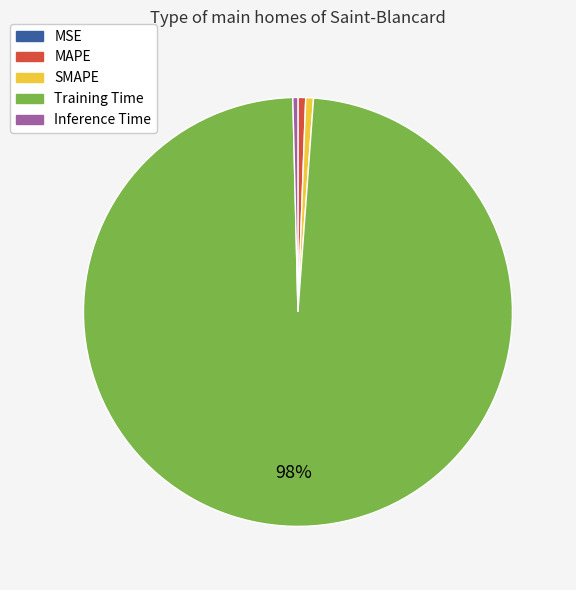

To the nearest percent, what is the difference between the largest and smallest slice percentages?

98%